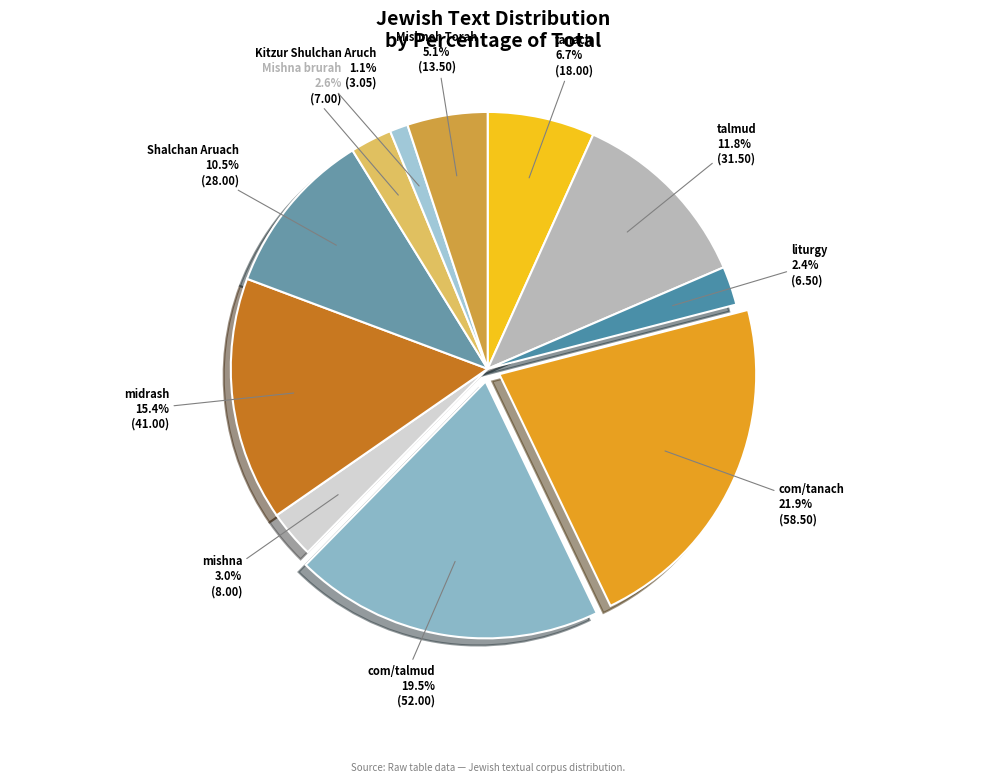

Count the number of slices in the pie.

11